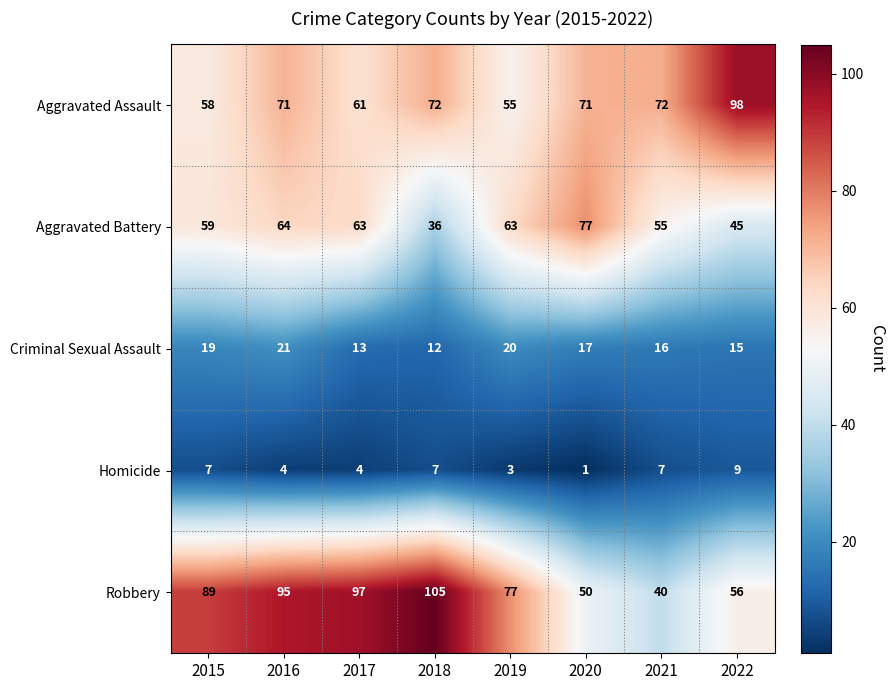

Rank the series by their maximum value, from lowest to highest.

Homicide, Criminal Sexual Assault, Aggravated Battery, Aggravated Assault, Robbery